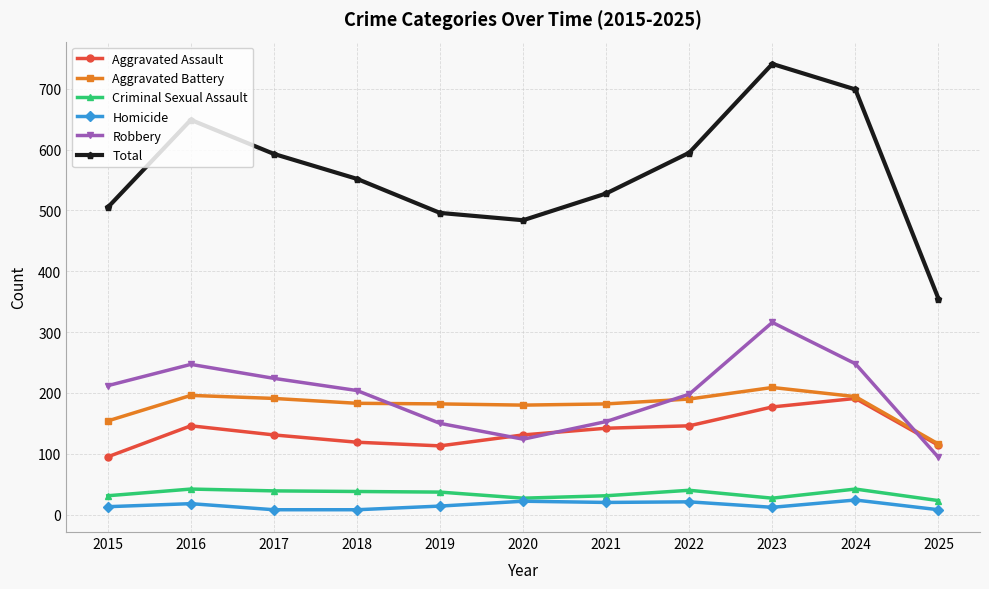

What are all the series names shown in the legend?

Aggravated Assault, Aggravated Battery, Criminal Sexual Assault, Homicide, Robbery, Total